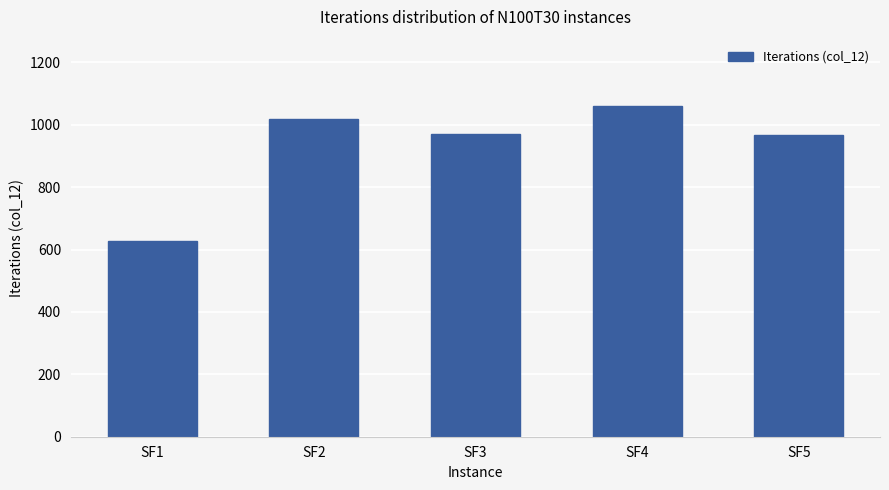

What is the value of the 3rd bar from the left?

972